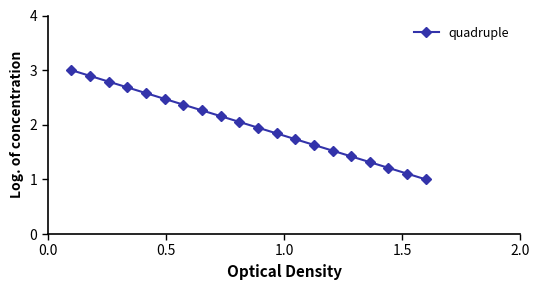

True or false: the data has more than 1 interior local peaks.

False